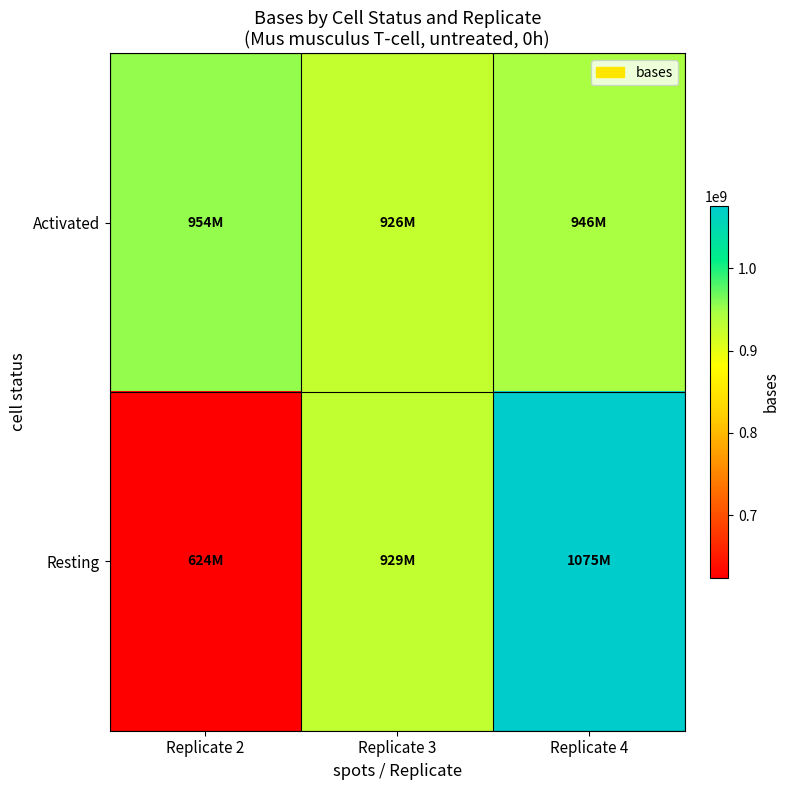

Which category has the lowest value across all series?

Replicate 2